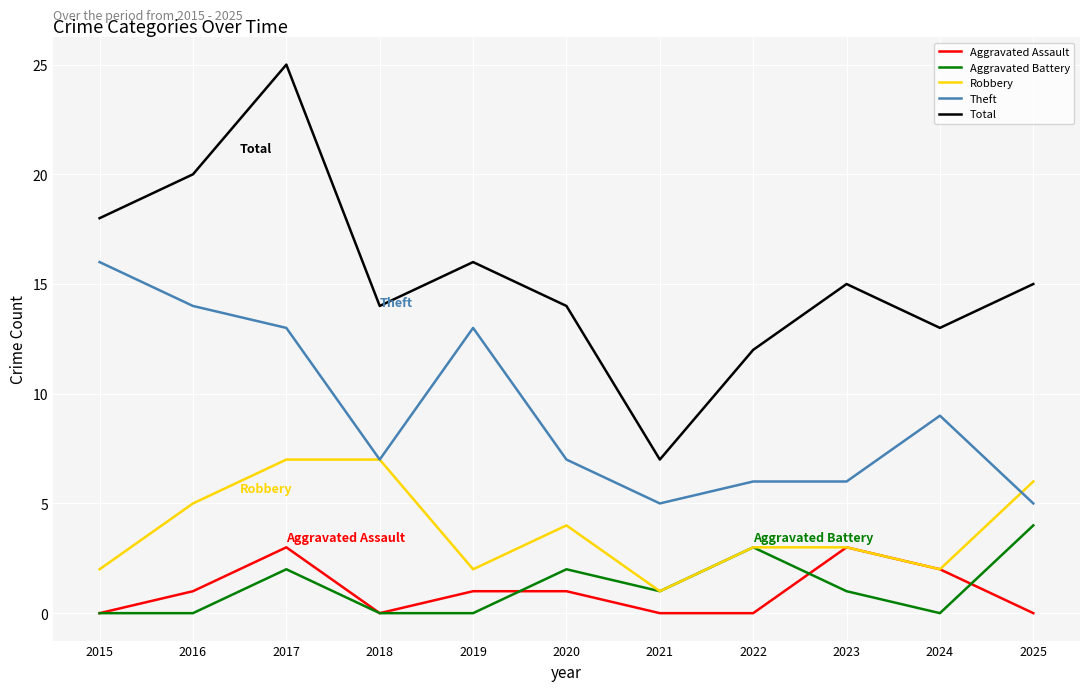

What is the sum of all Aggravated Battery values?

13